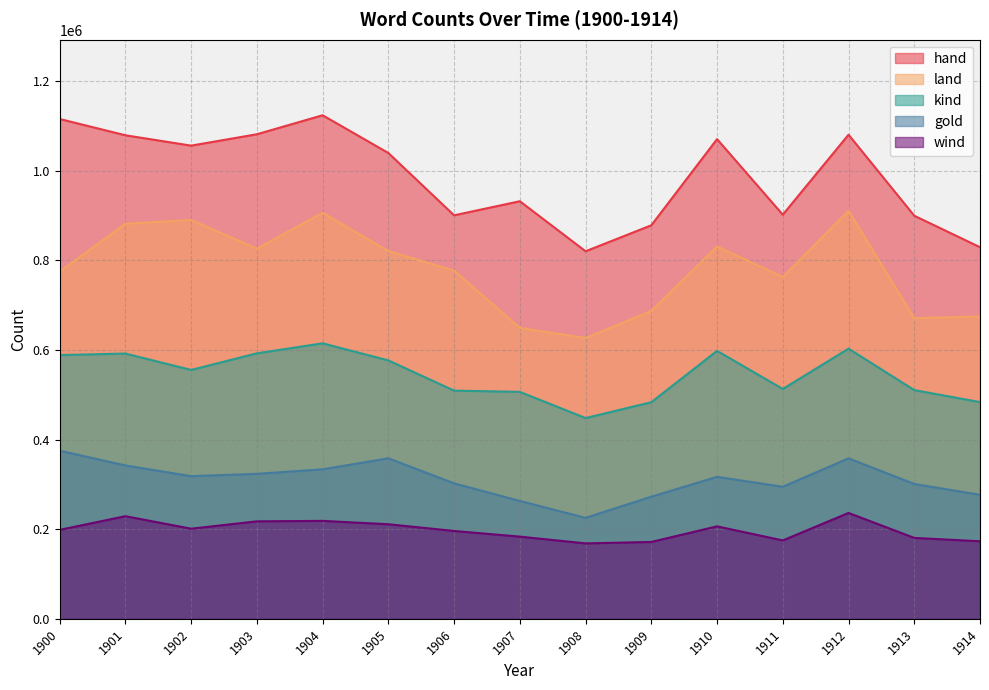

Is it true that kind equals 227573 at 1914?

False